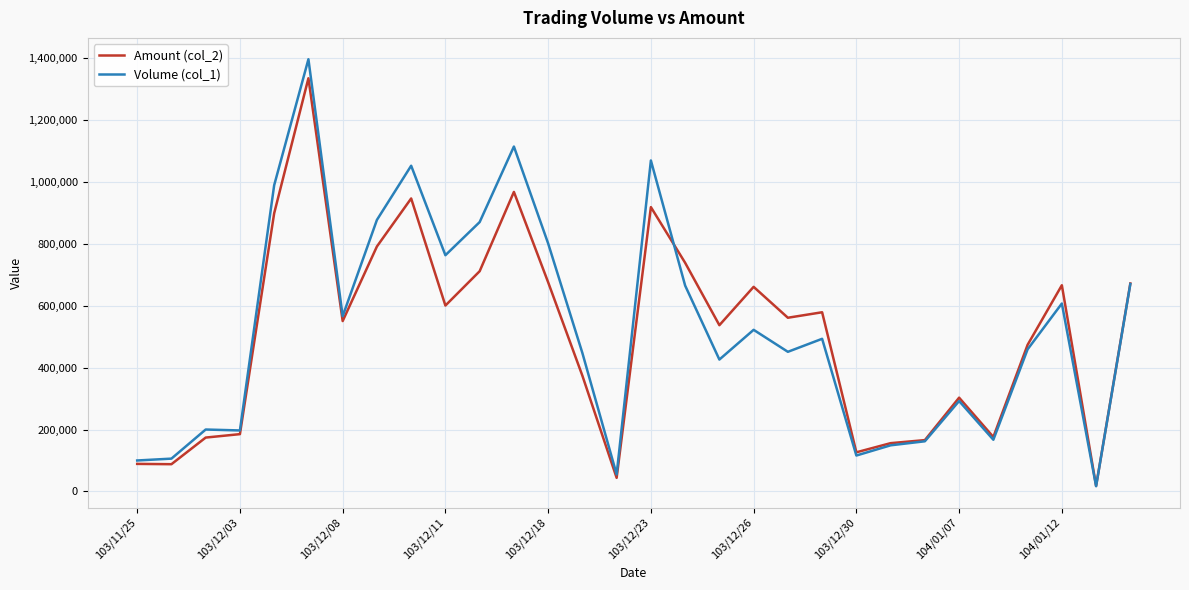

Rank the series by their maximum value, from highest to lowest.

Volume (col_1), Amount (col_2)